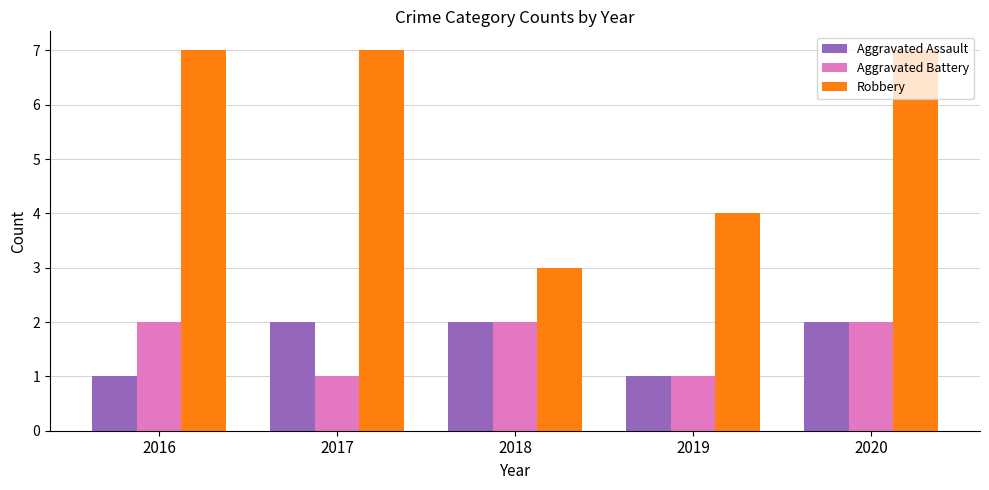

What is the smallest value displayed?

1